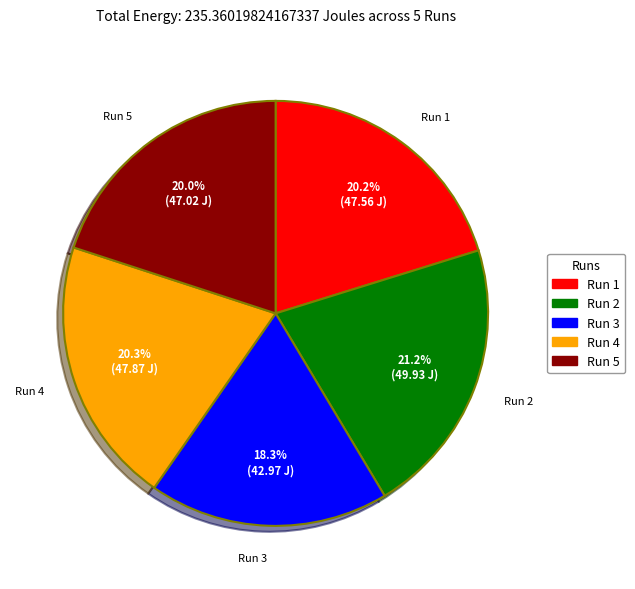

How many slices are in this pie chart?

5